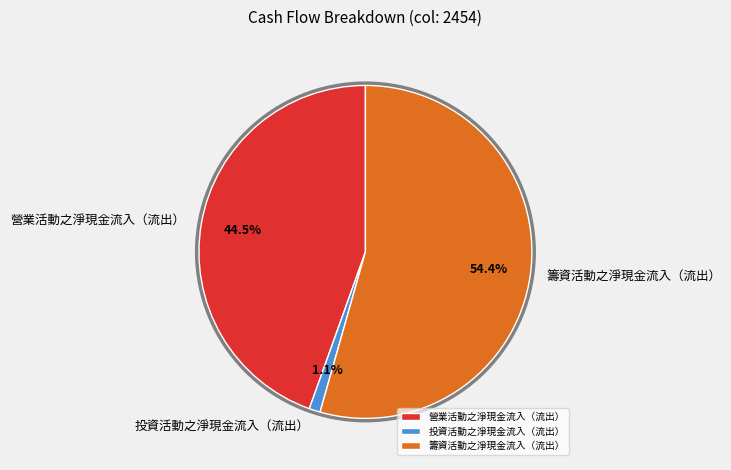

What is the total percentage of 營業活動之淨現金流入（流出） and 籌資活動之淨現金流入（流出）?

98.9%